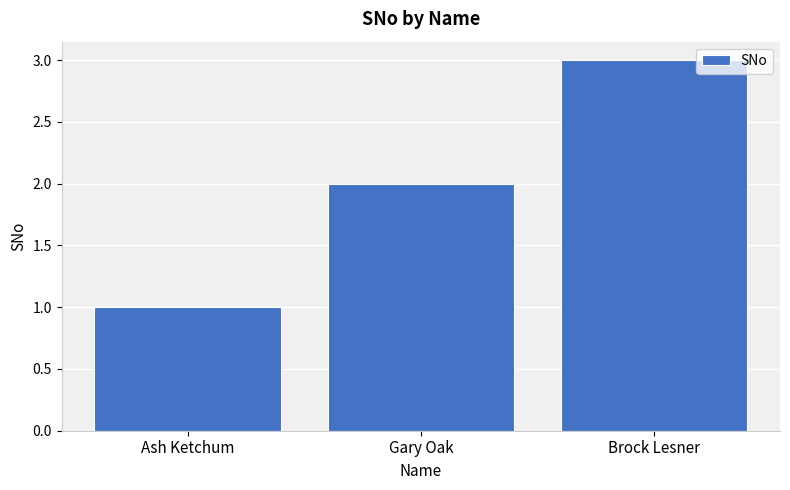

Reading right to left, list all the values displayed in this chart.

3	2	1